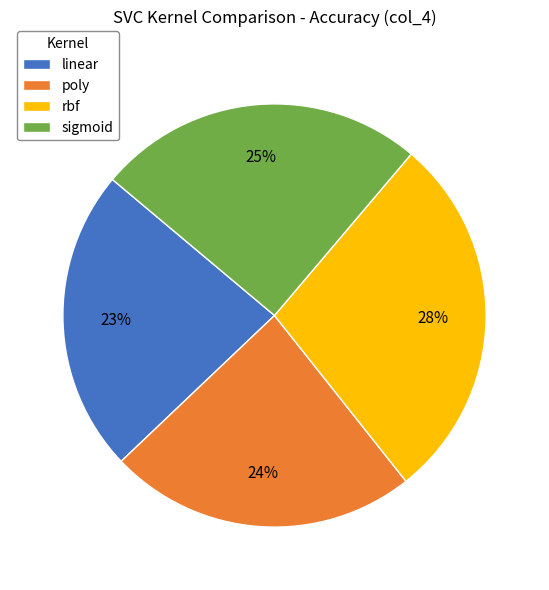

Does any single category account for the majority?

No